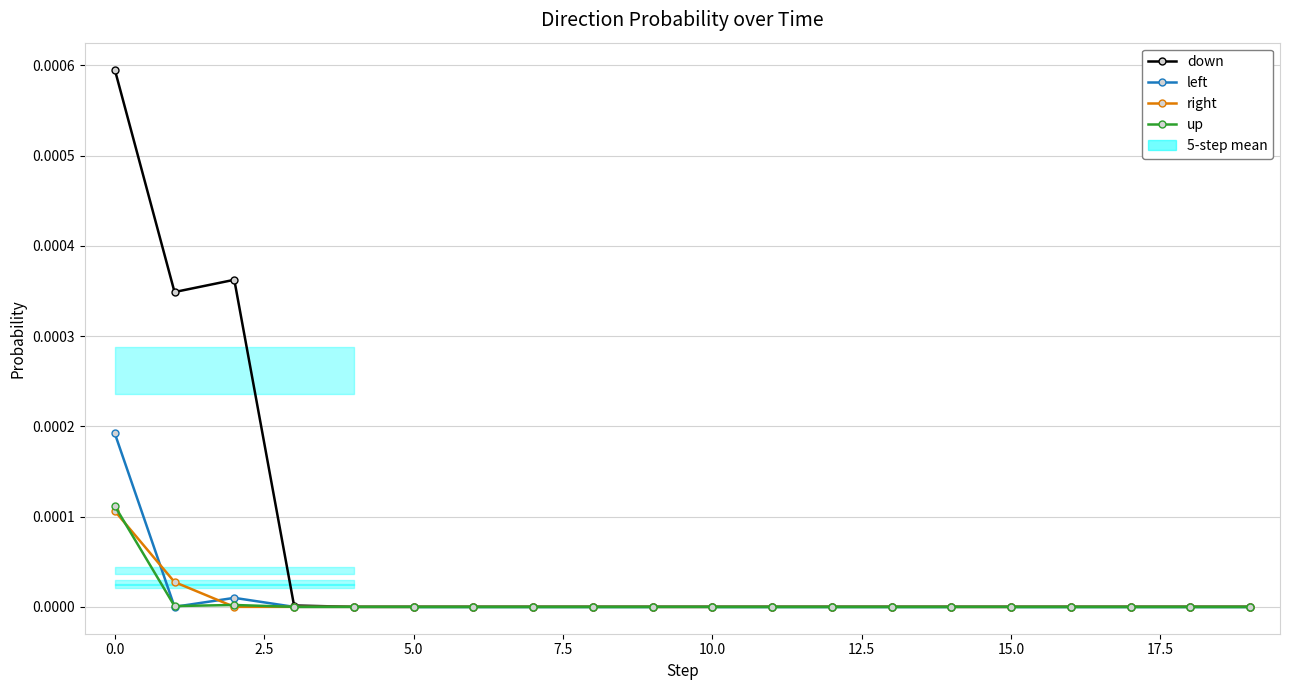

How many lines are shown in the chart?

4